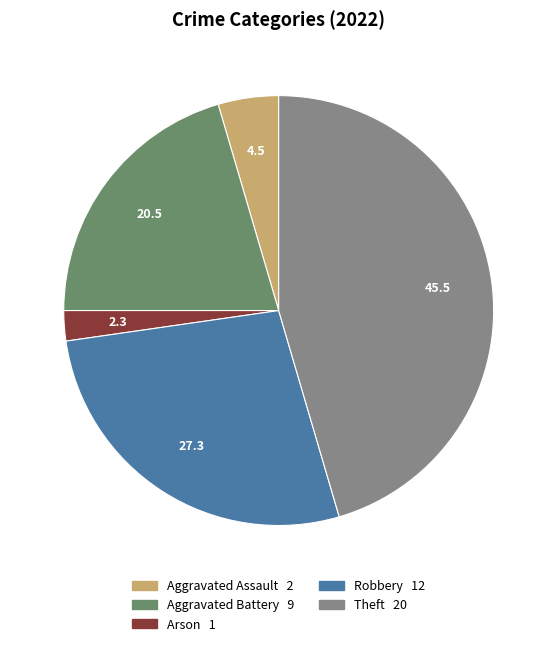

Combined, do Aggravated Battery 9 and Robbery 12 account for over 50%?

No